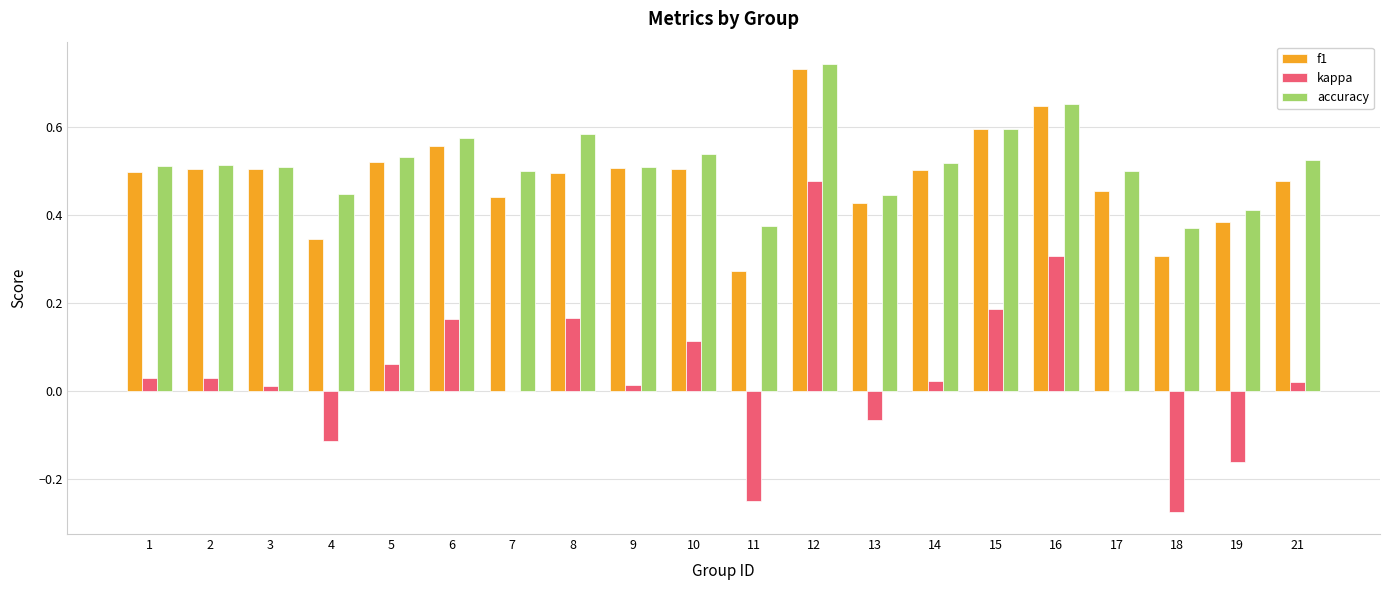

Is it true that accuracy equals 0.5 at 9?

True